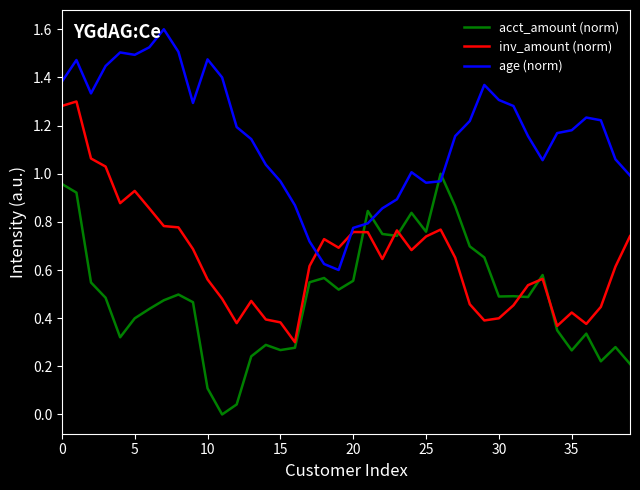

Which series has the largest total across all categories?

age (norm)